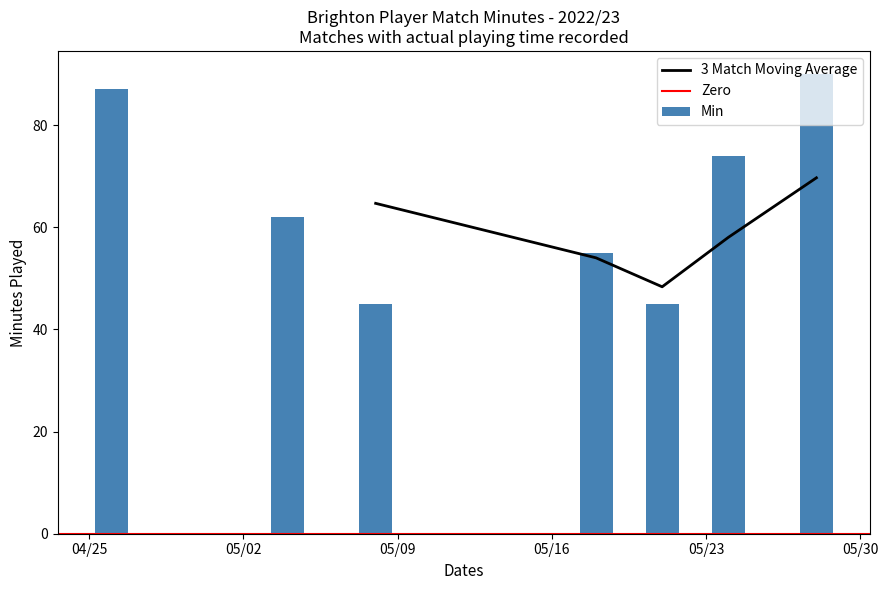

What is the label of the 2nd bar from the left?

2023-05-04